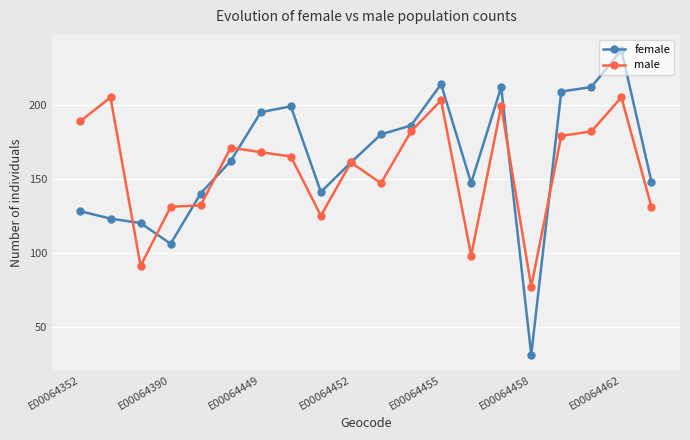

True or false: male has more than 0 interior local peaks.

True